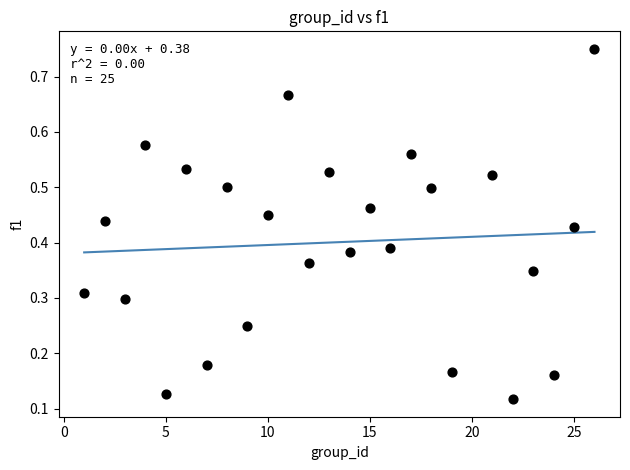

What is the range of X values (max minus min)?

25.0